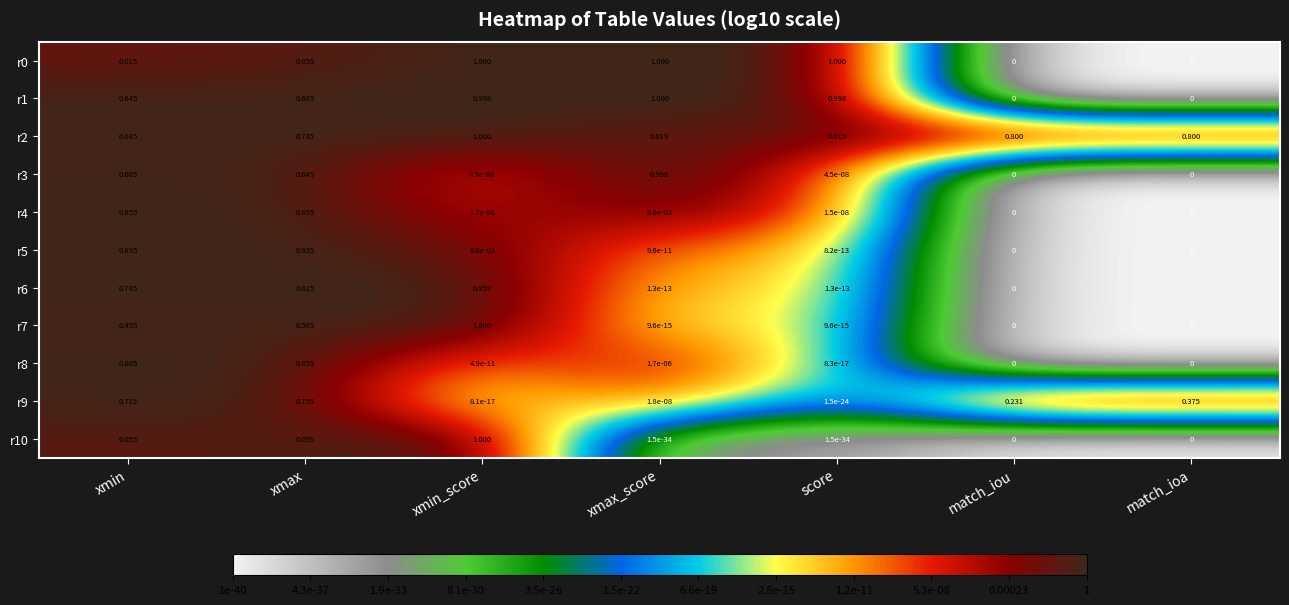

Which category has the highest value in the r6 series?

xmin_score